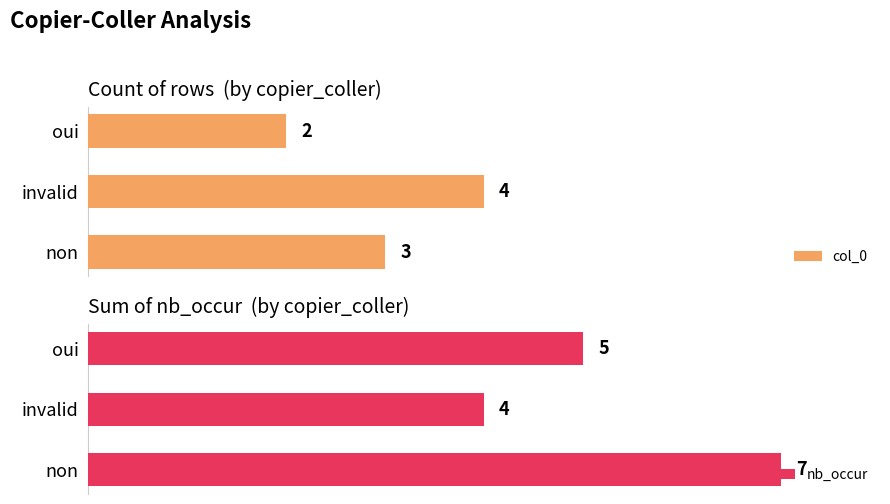

Where is nb_occur nearest to the value 5?

oui